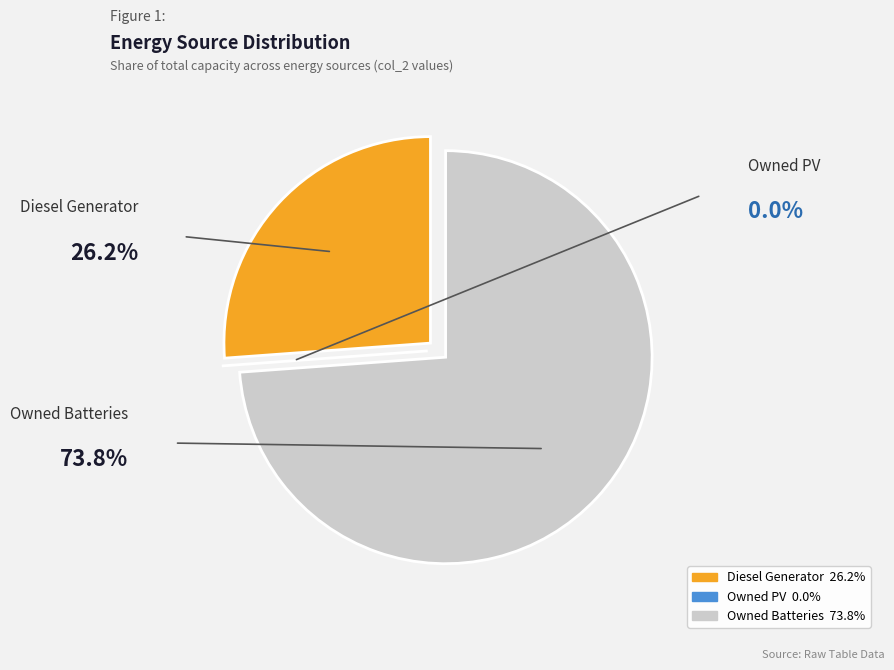

Which category accounts for the majority?

Owned Batteries